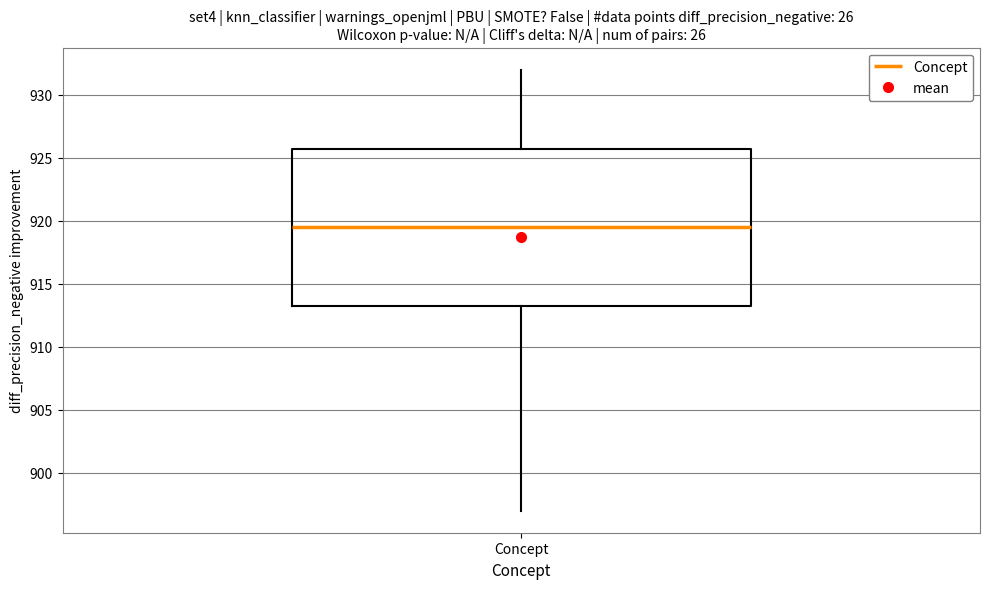

Where does the upper whisker of the box for Concept end on the y-axis? The values are not printed on the chart, so give them approximately, as read against the axis.

932.0